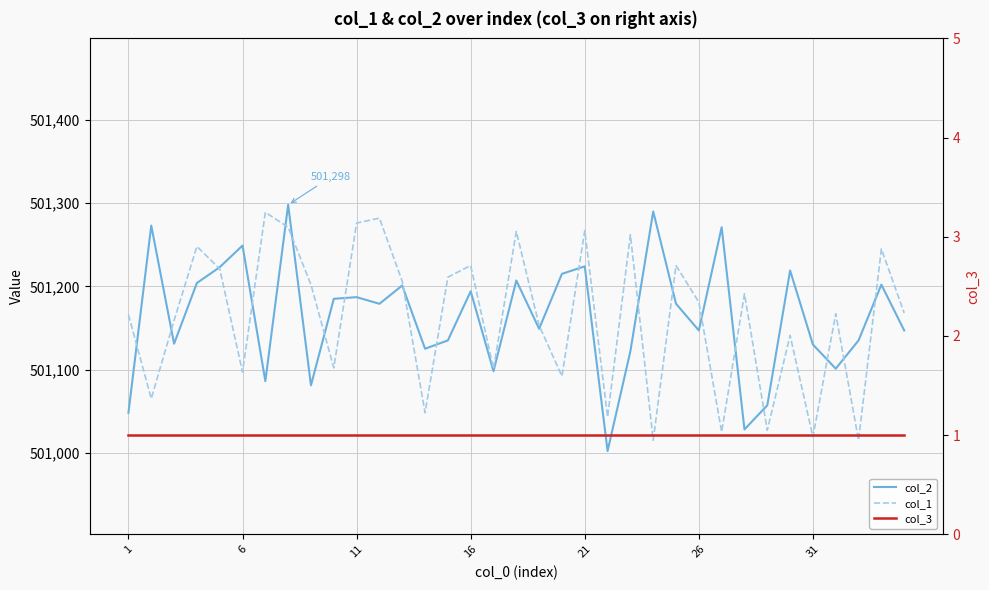

Is it true that col_2 equals 836195 at 26?

False